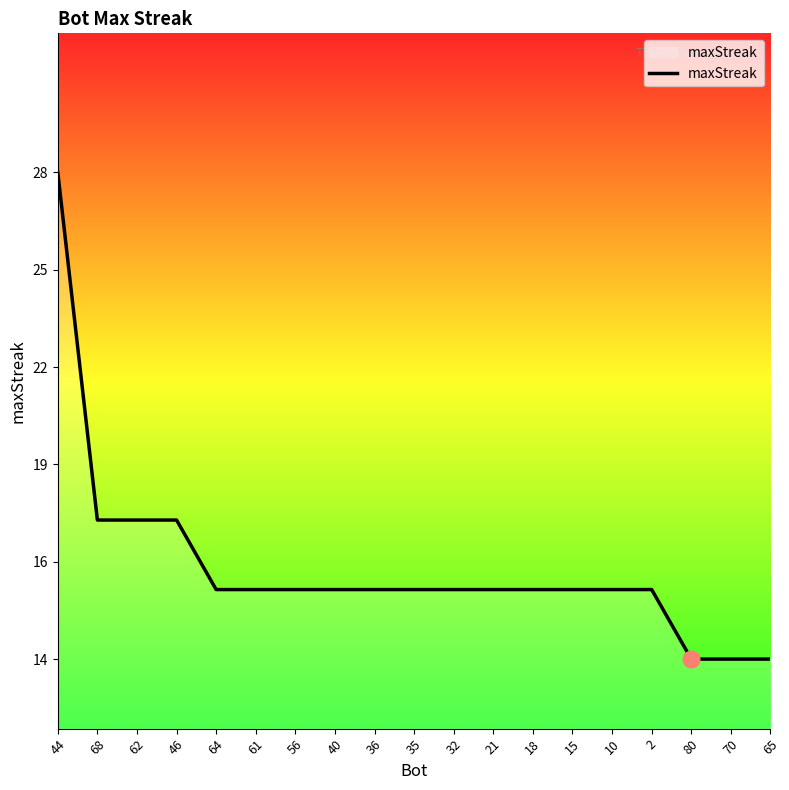

Does the chart have visible grid lines?

No